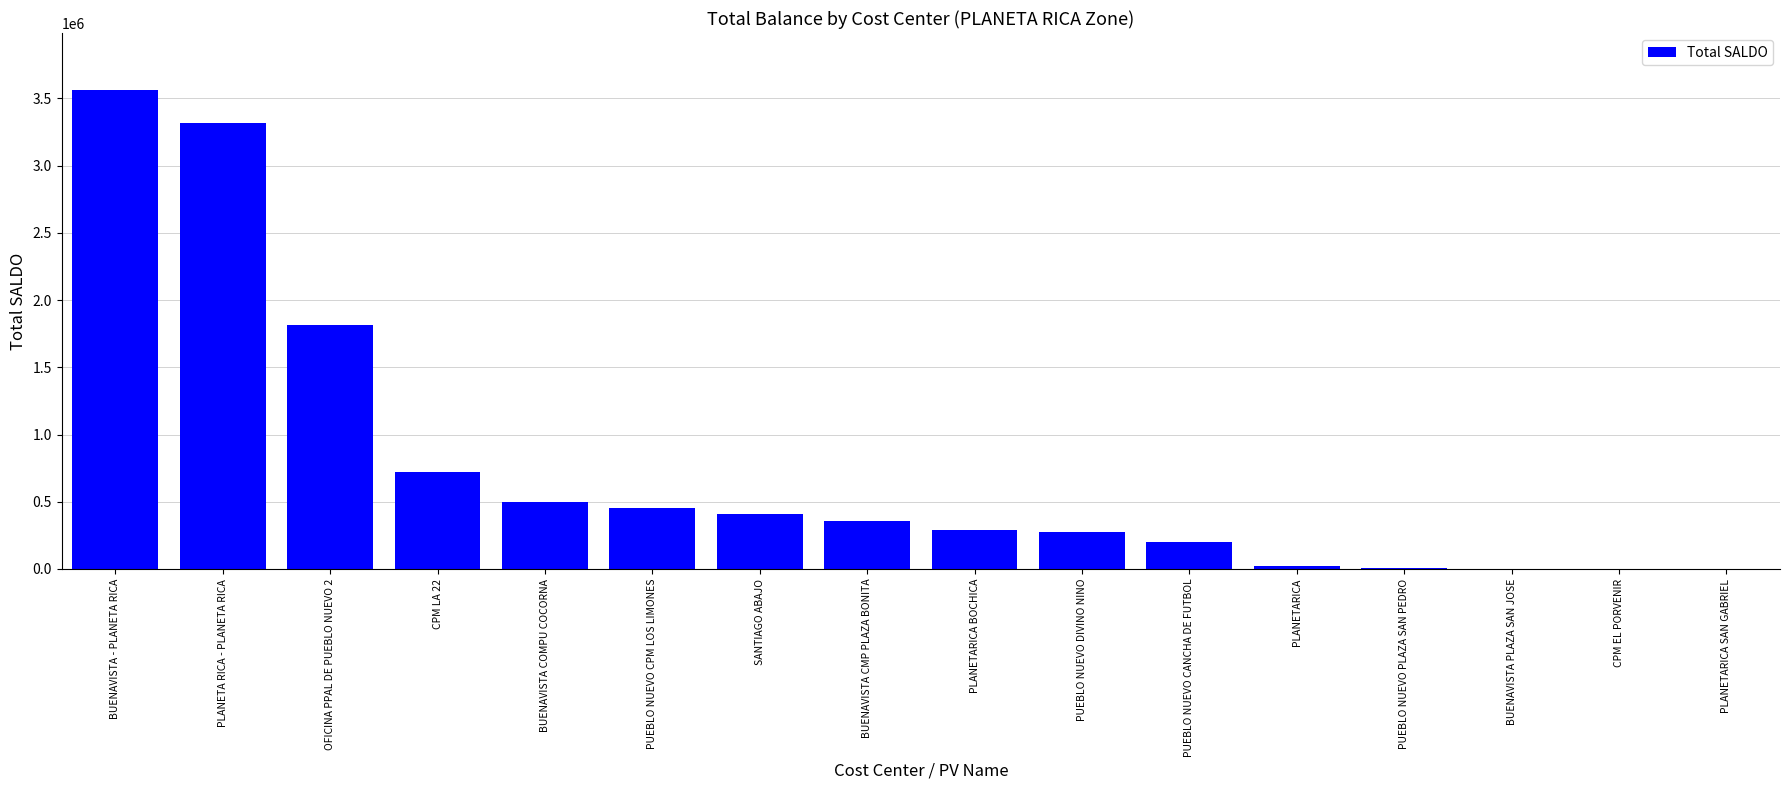

What is the ratio of the value at PUEBLO NUEVO DIVINO NINO to the value at PUEBLO NUEVO CANCHA DE FUTBOL?

1.4